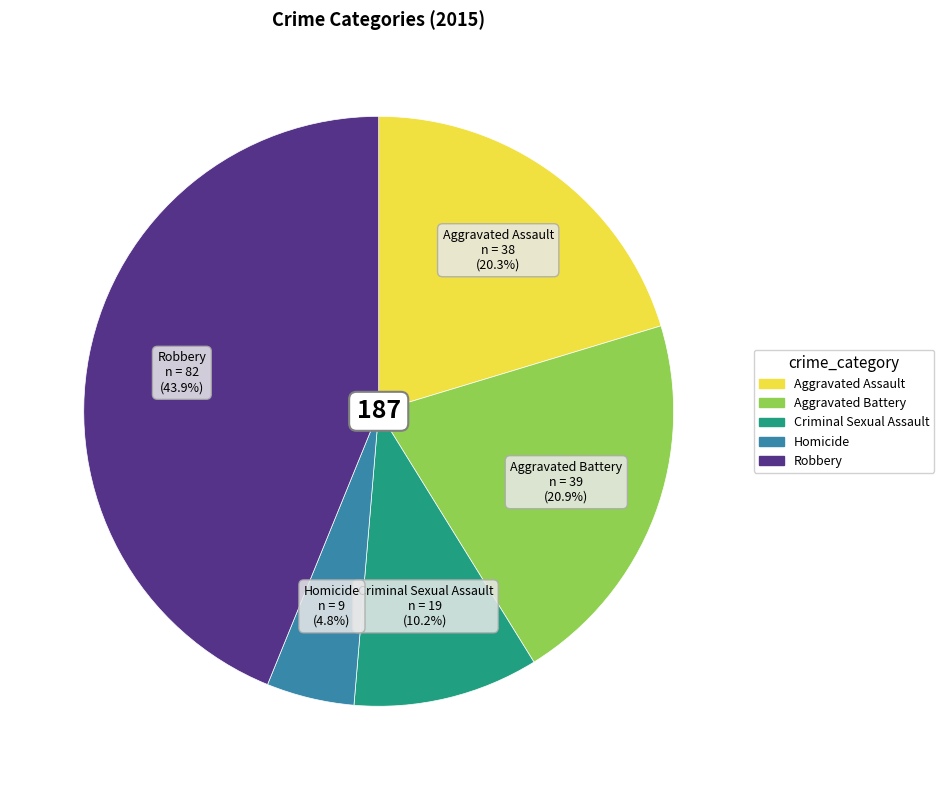

Approximately how many times larger is the value at Robbery compared to Criminal Sexual Assault?

4.3